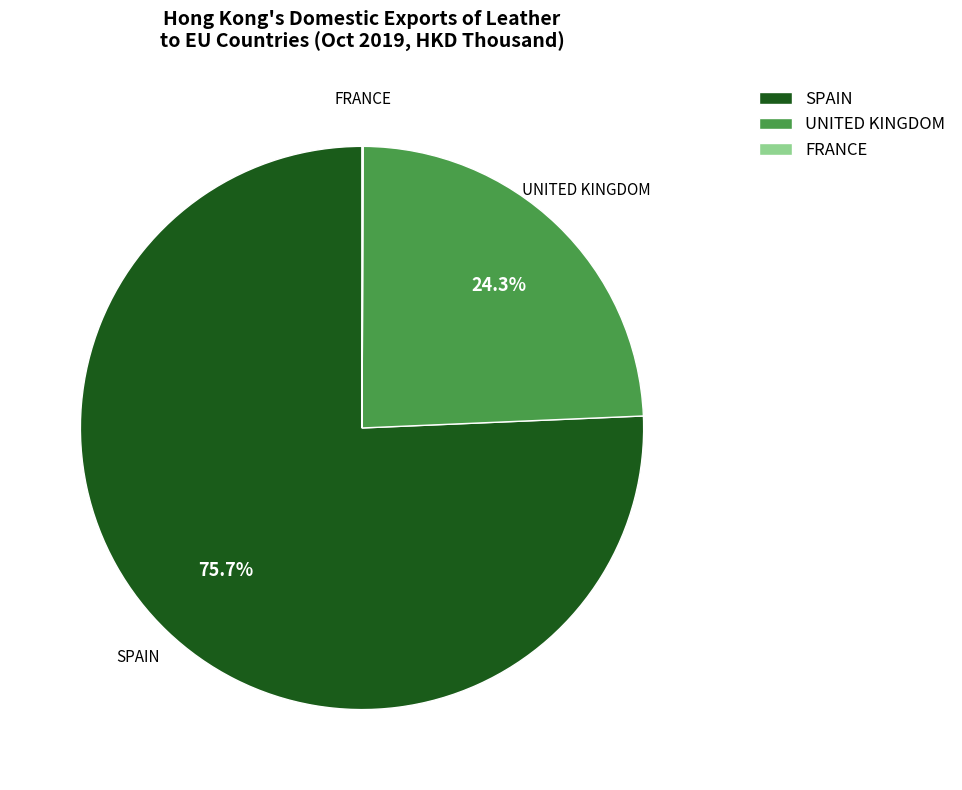

Does SPAIN represent more than half of the total?

Yes